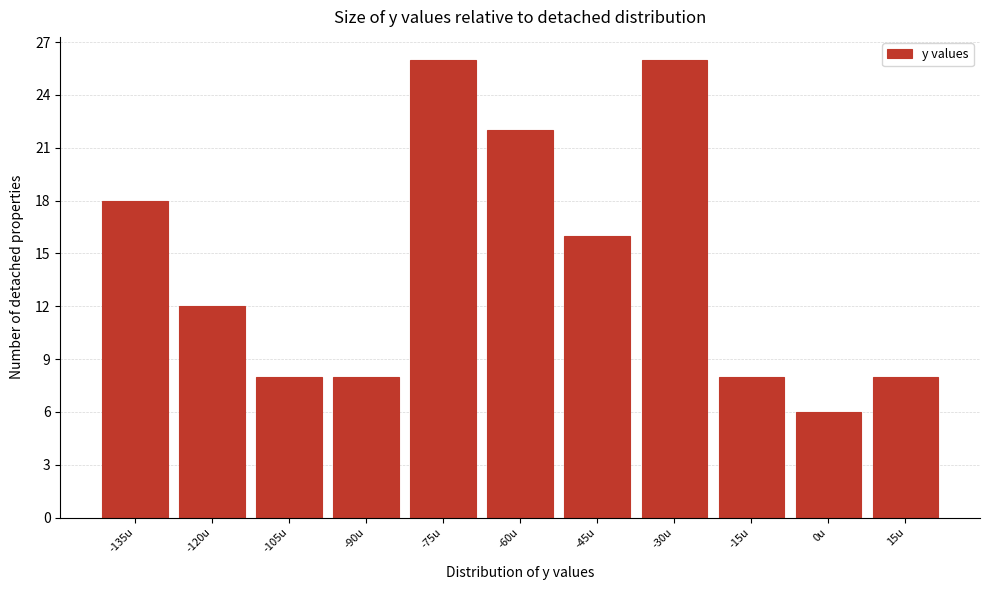

Reading left to right, extract all data points from this chart.

18	12	8	8	26	22	16	26	8	6	8